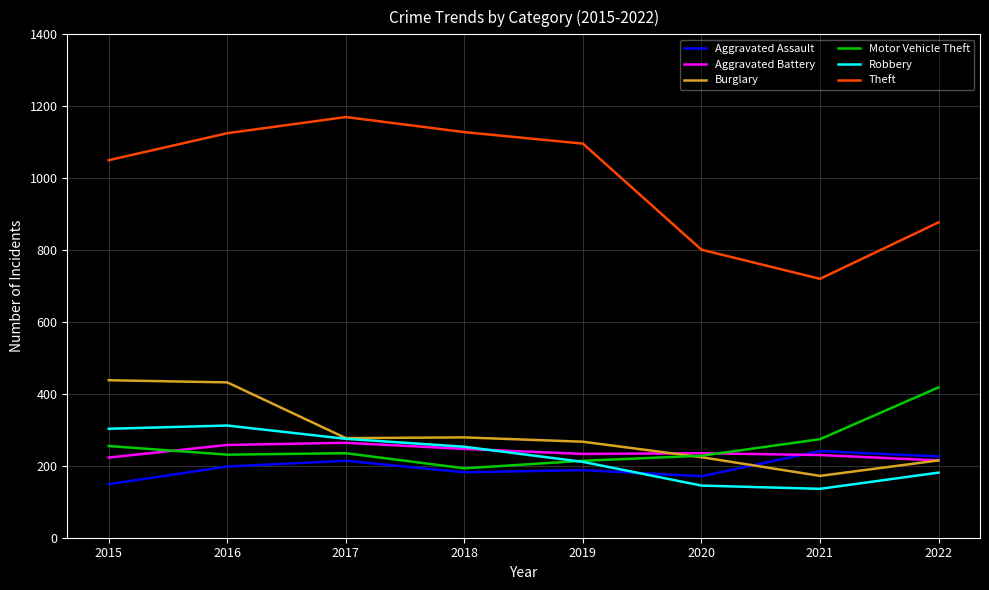

What is the lowest value of the Aggravated Assault series?

149